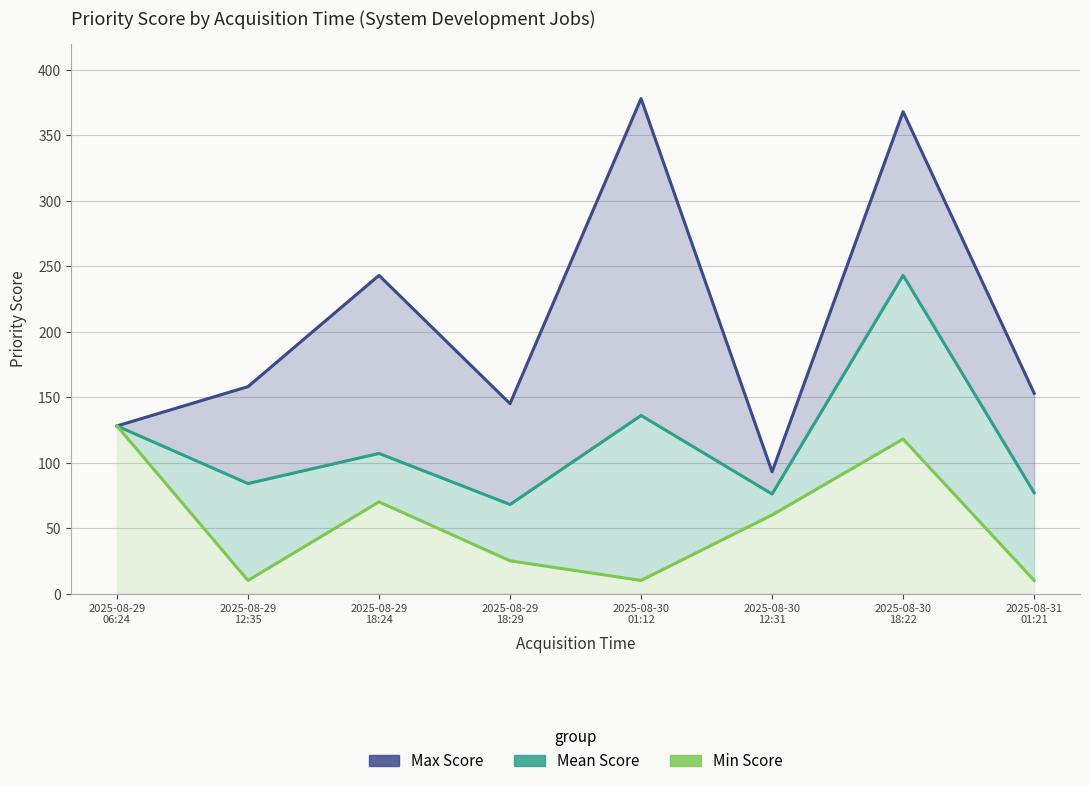

List the series in order of their peak value, lowest first.

Min Score, Mean Score, Max Score